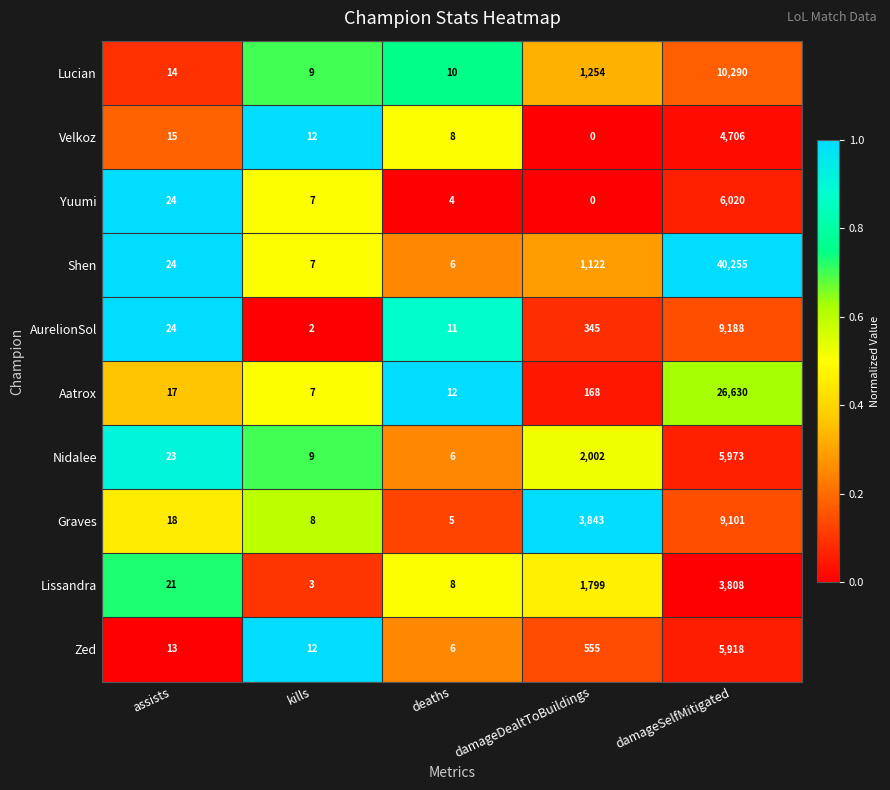

What is the difference between the maximum and minimum values in the Nidalee series?

5967